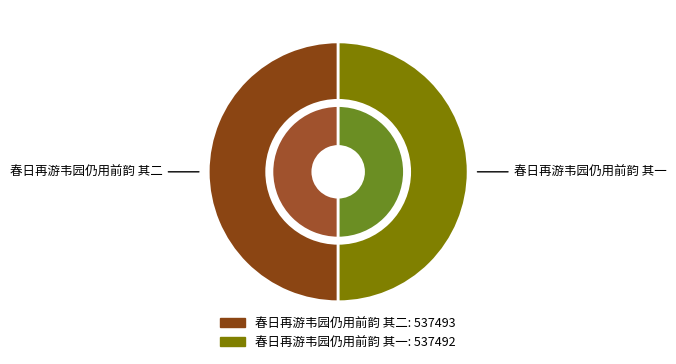

What percentage is the 春日再游韦园仍用前韵 其一 slice, to the nearest percent?

50%